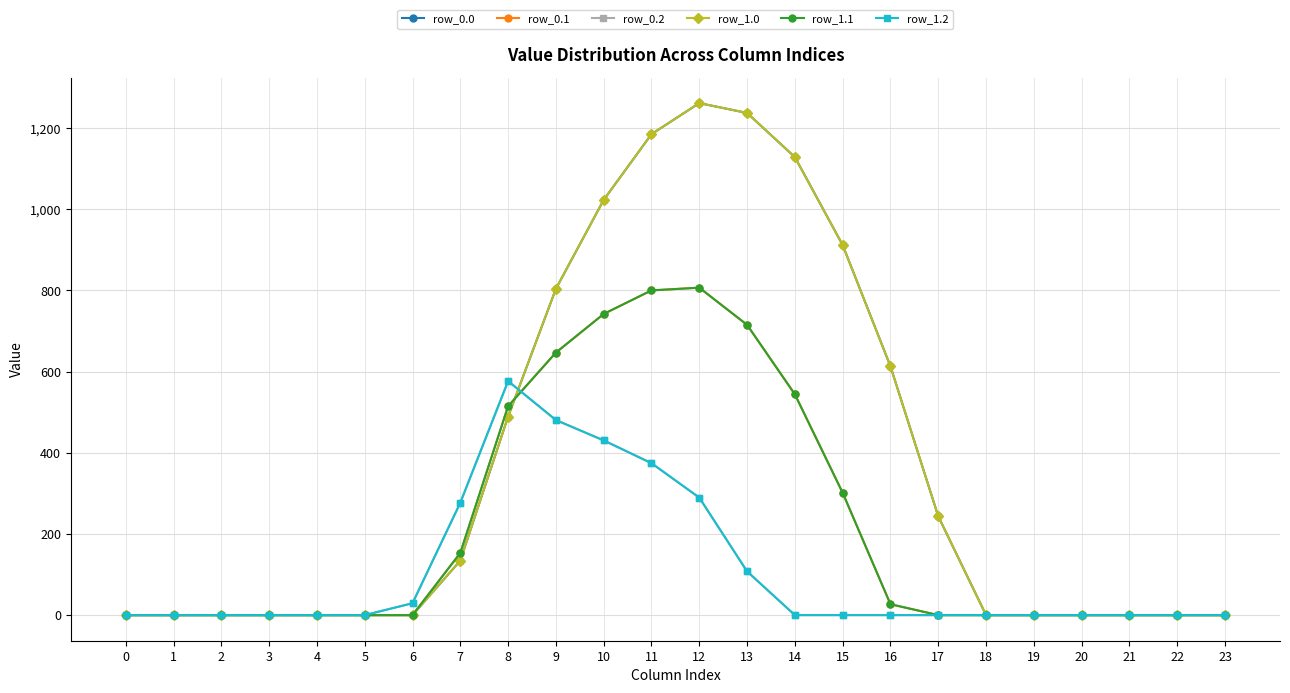

Is this an area chart (filled region under the line)?

No